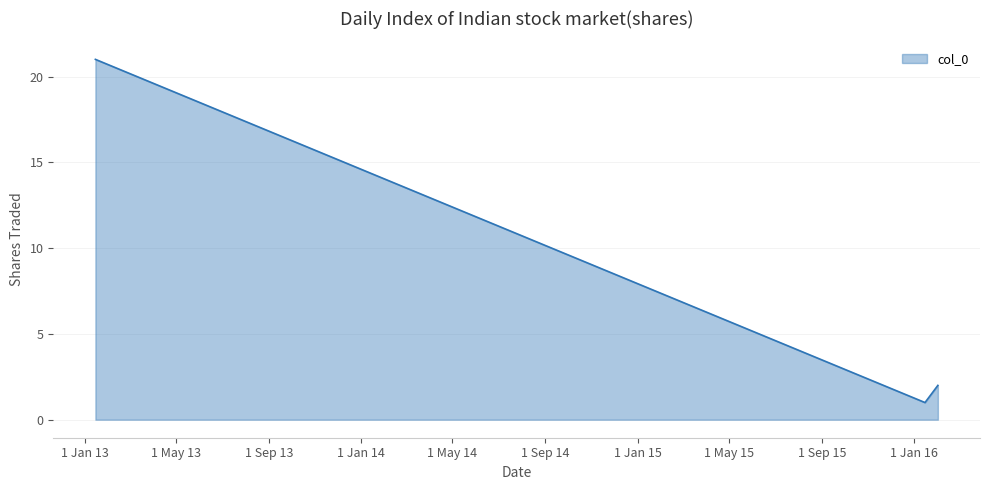

What is the sum of all values?

24